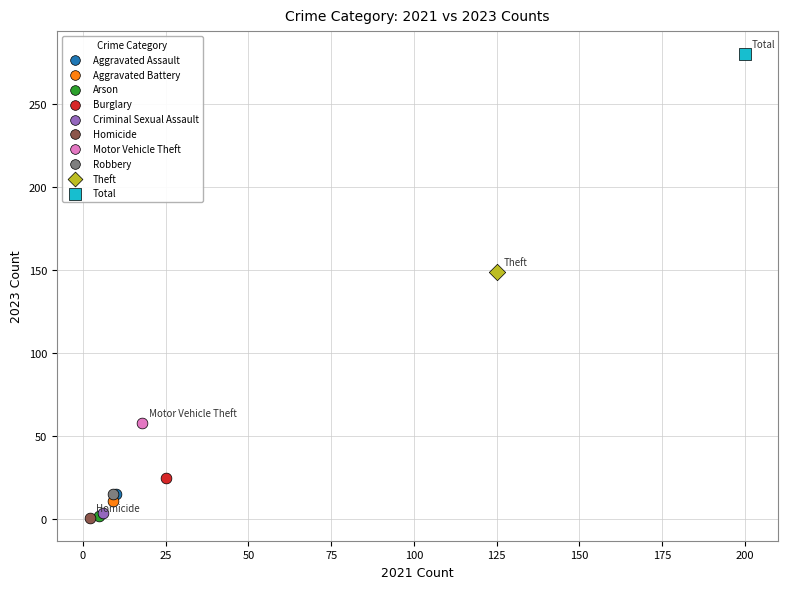

Which series reaches the maximum Y coordinate?

Total